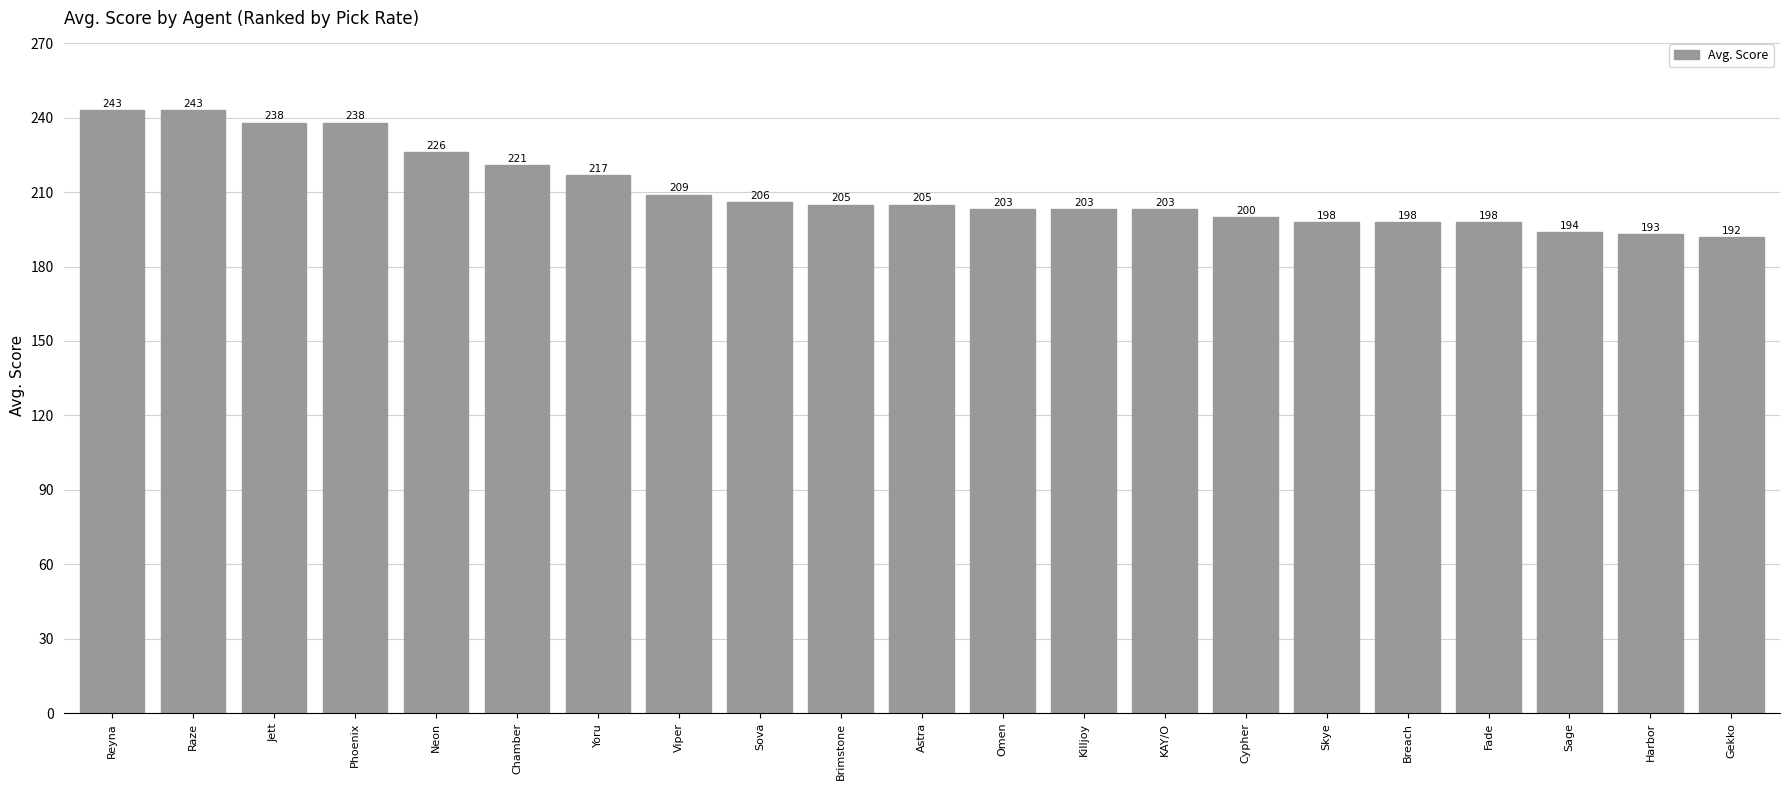

Between Raze and Chamber, which is larger?

Raze